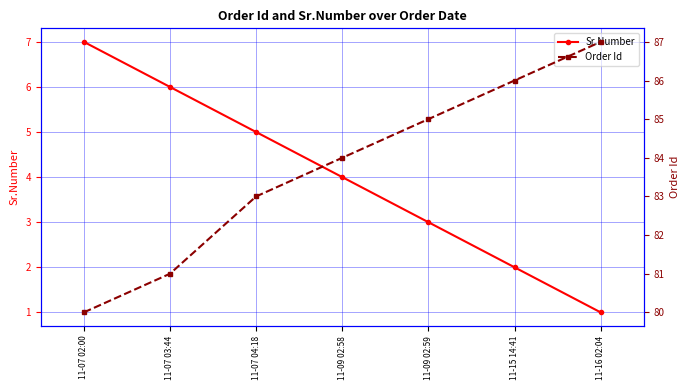

Which series has the widest spread of values?

Order Id